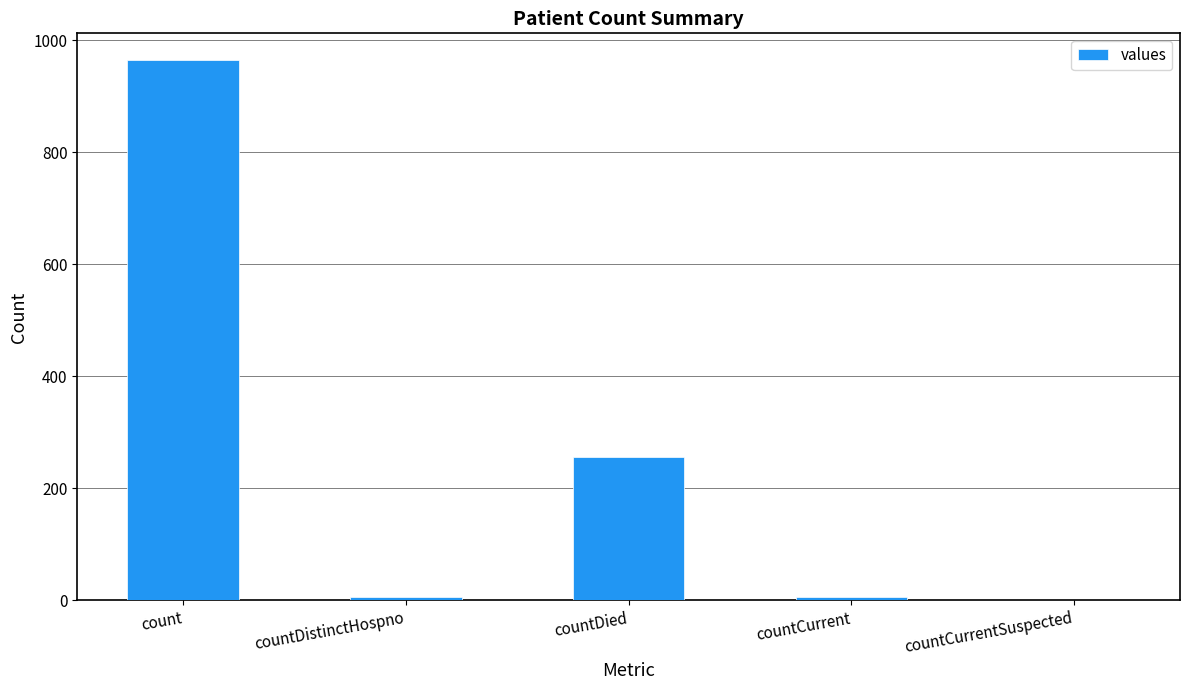

What is the difference between the values at count and countDistinctHospno?

958